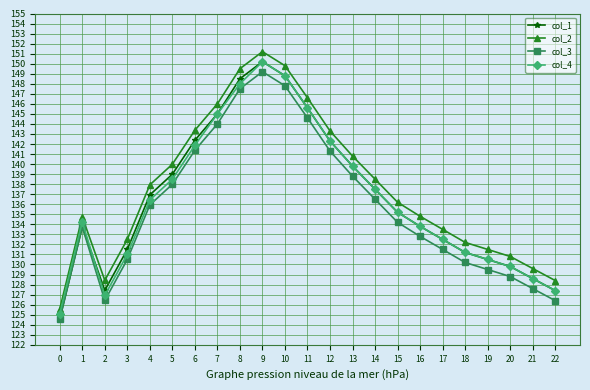

Where is the first local minimum for col_4?

2